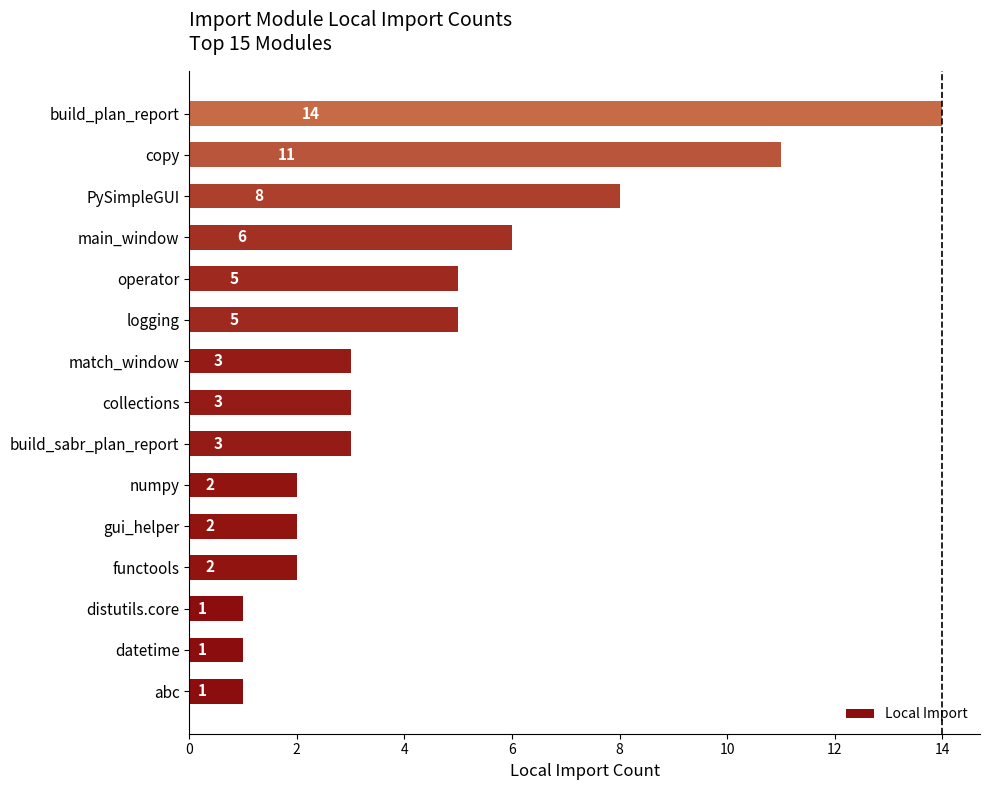

What is the average value?

4